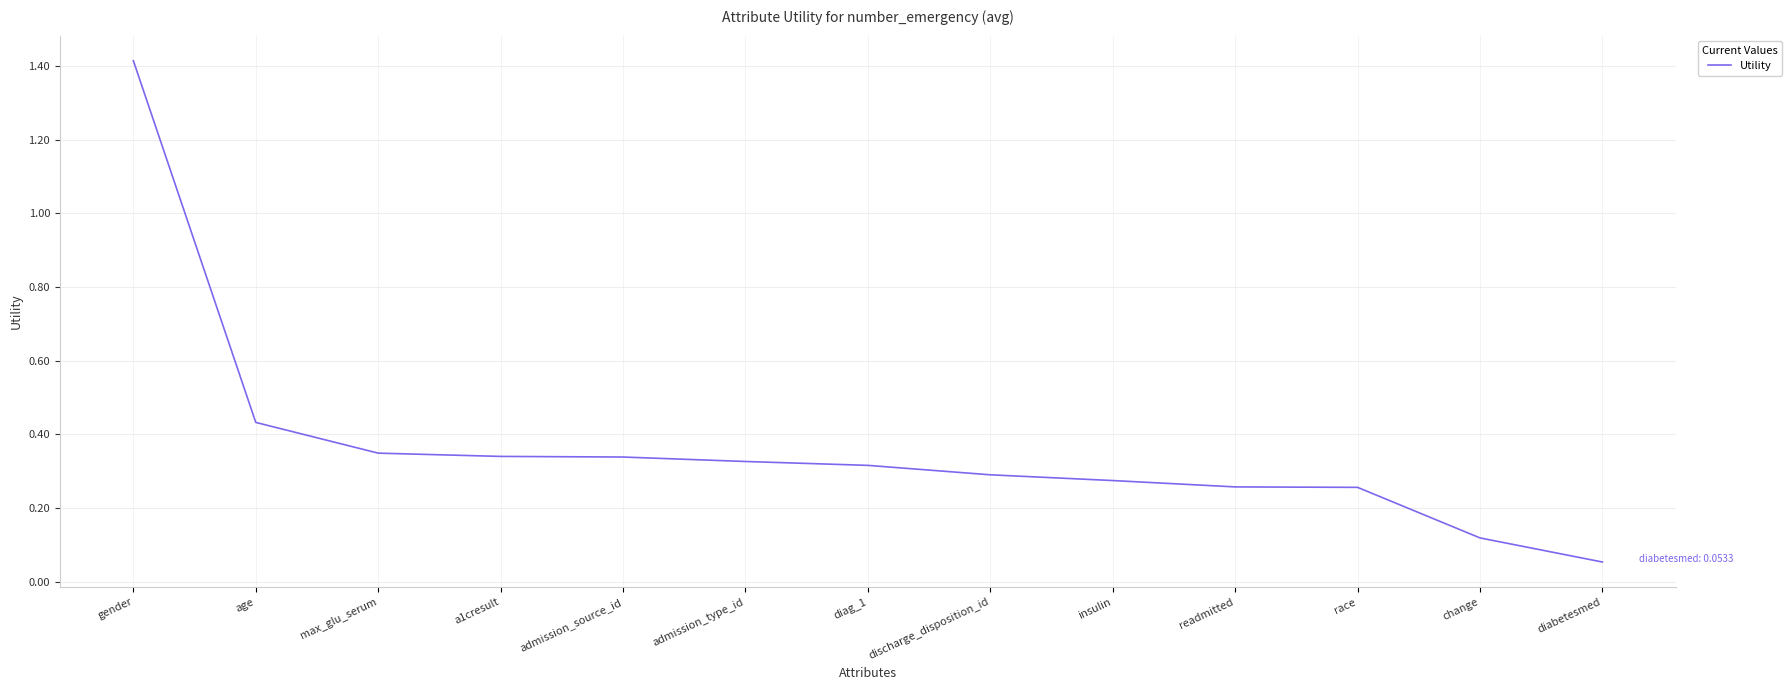

True or false: the data shows 0.3 at max_glu_serum.

True